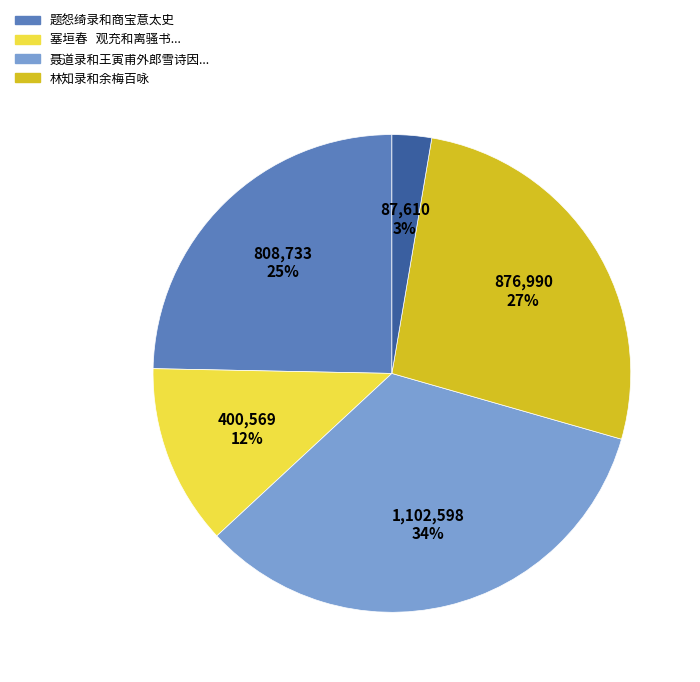

To the nearest percent, what is the difference between the largest and smallest slice percentages?

31%